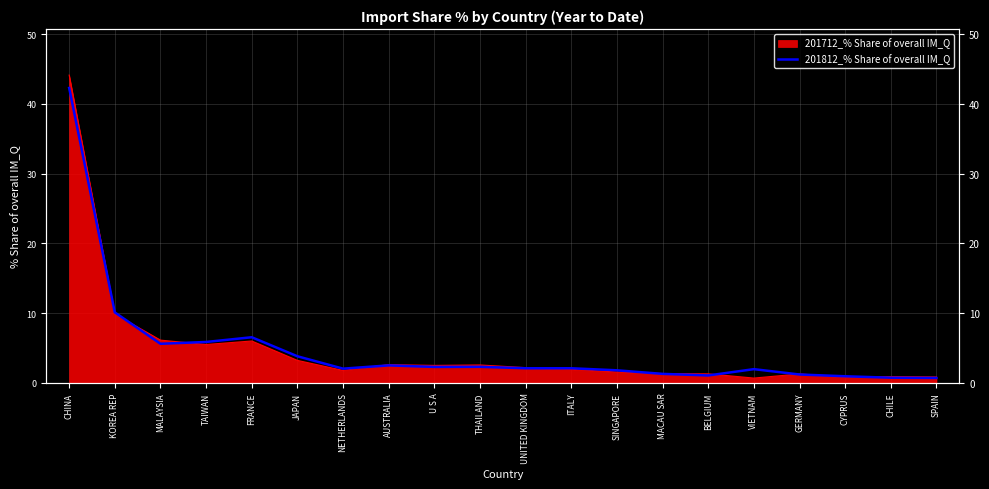

What is the label of the 12th point from the right?

U S A